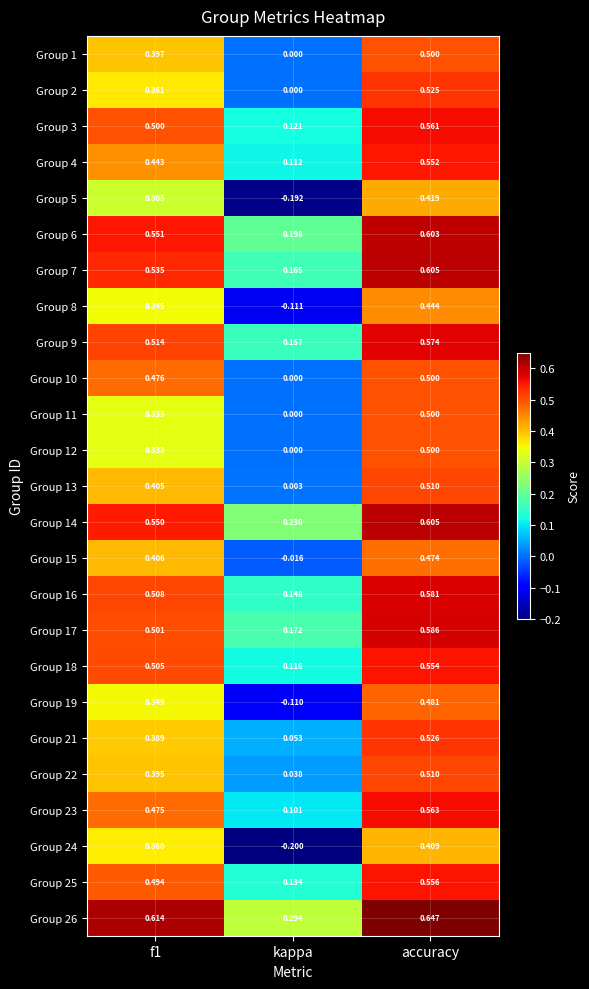

Is the value of Group 15 at accuracy greater than the value of Group 9 at accuracy?

No